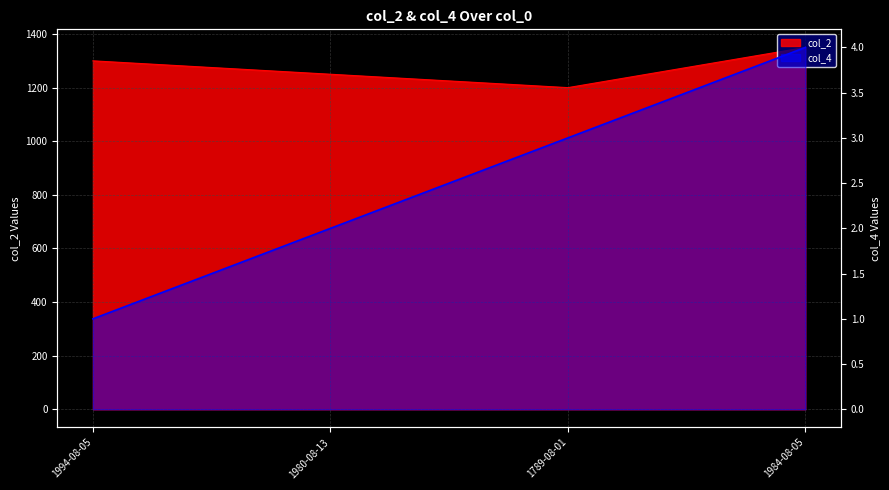

Which series has the widest spread of values?

col_2